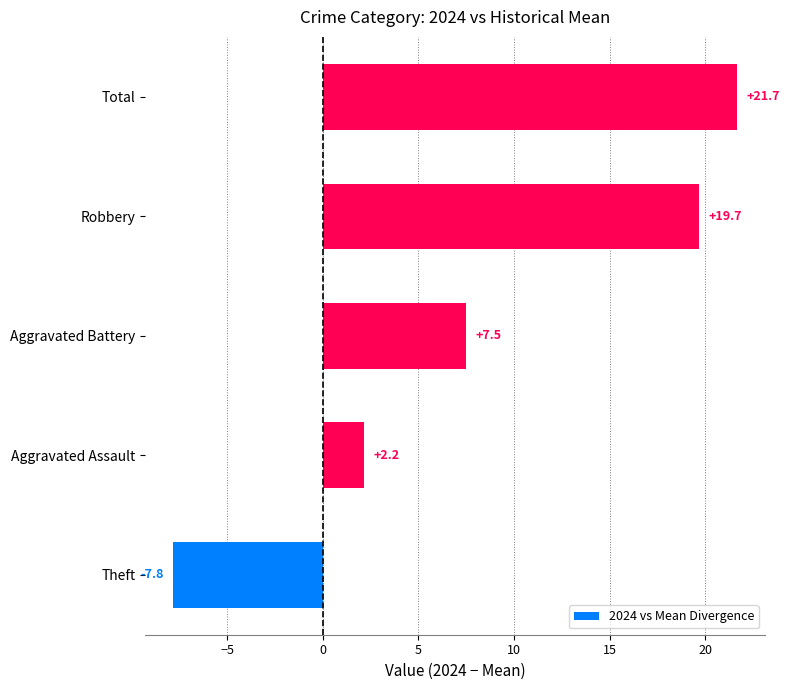

What is the change in value from Robbery to Total?

+2.0